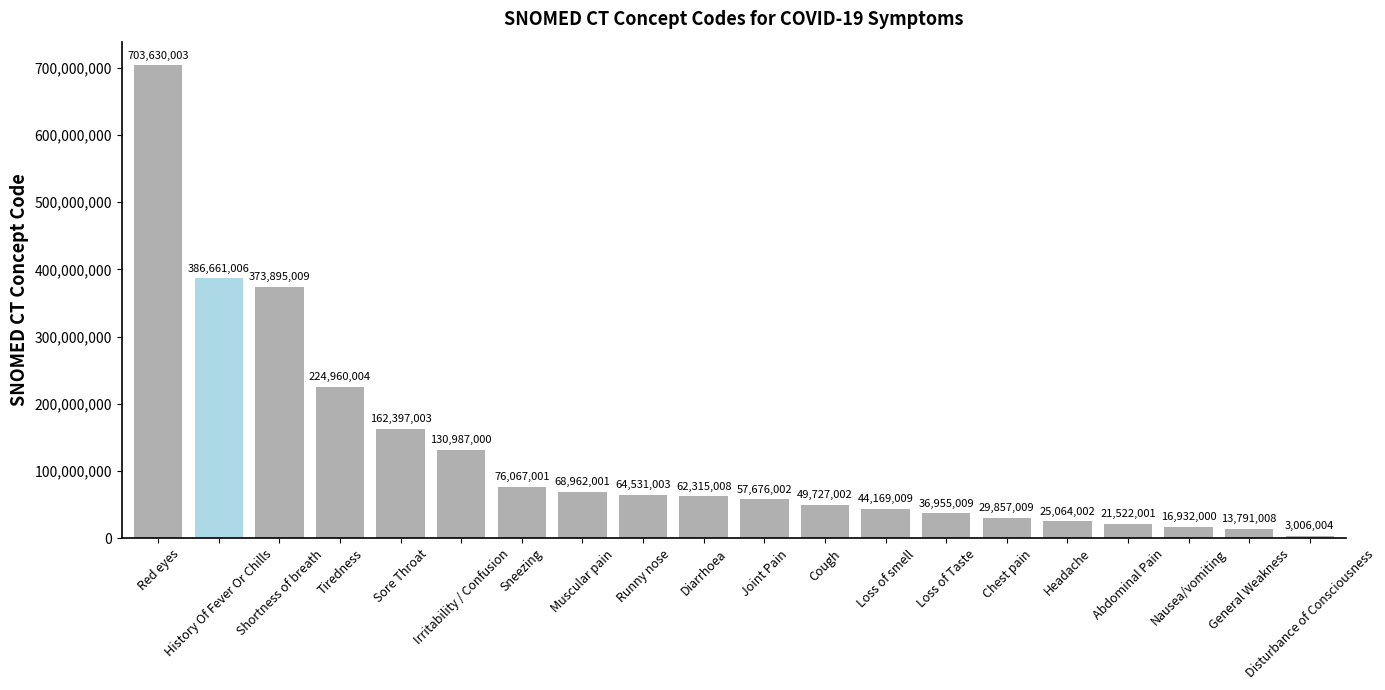

List the labels in order of value, largest first.

Red eyes, History Of Fever Or Chills, Shortness of breath, Tiredness, Sore Throat, Irritability / Confusion, Sneezing, Muscular pain, Runny nose, Diarrhoea, Joint Pain, Cough, Loss of smell, Loss of Taste, Chest pain, Headache, Abdominal Pain, Nausea/vomiting, General Weakness, Disturbance of Consciousness